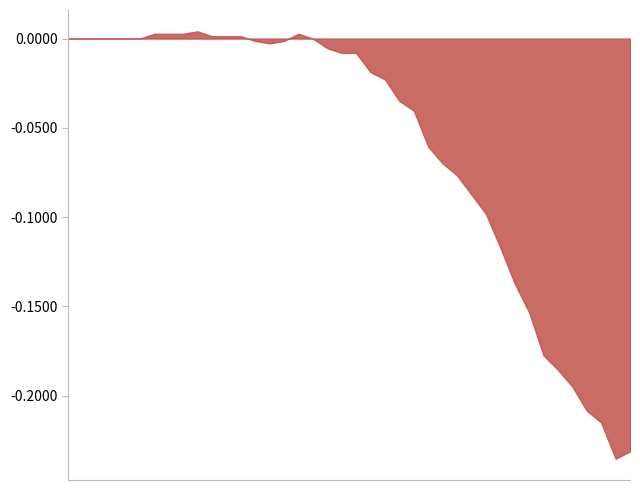

Does the chart have visible grid lines?

No